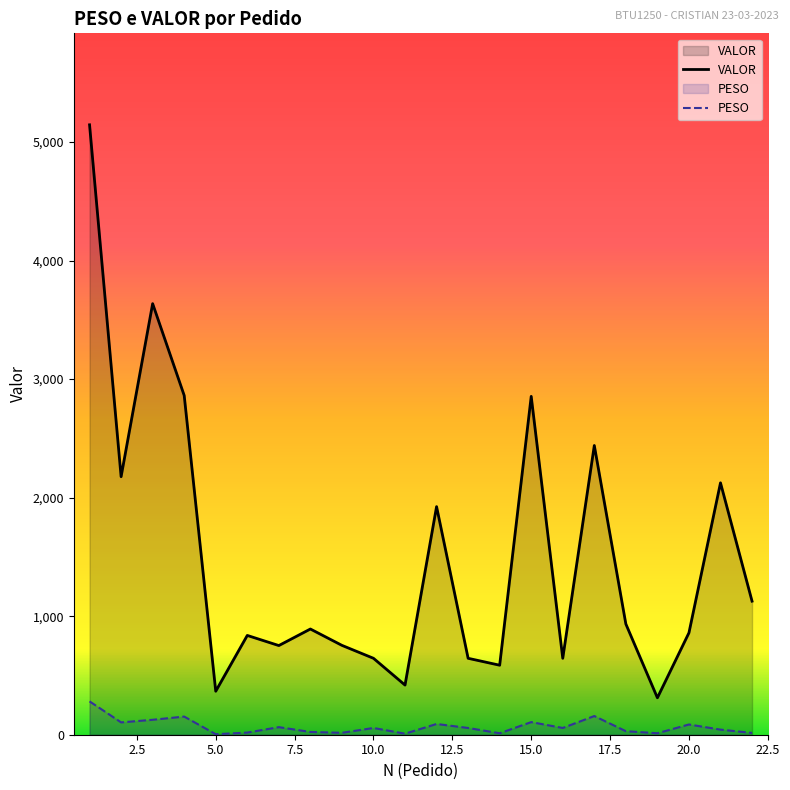

In PESO, how many points are lower than both neighbors (excluding endpoints)?

7